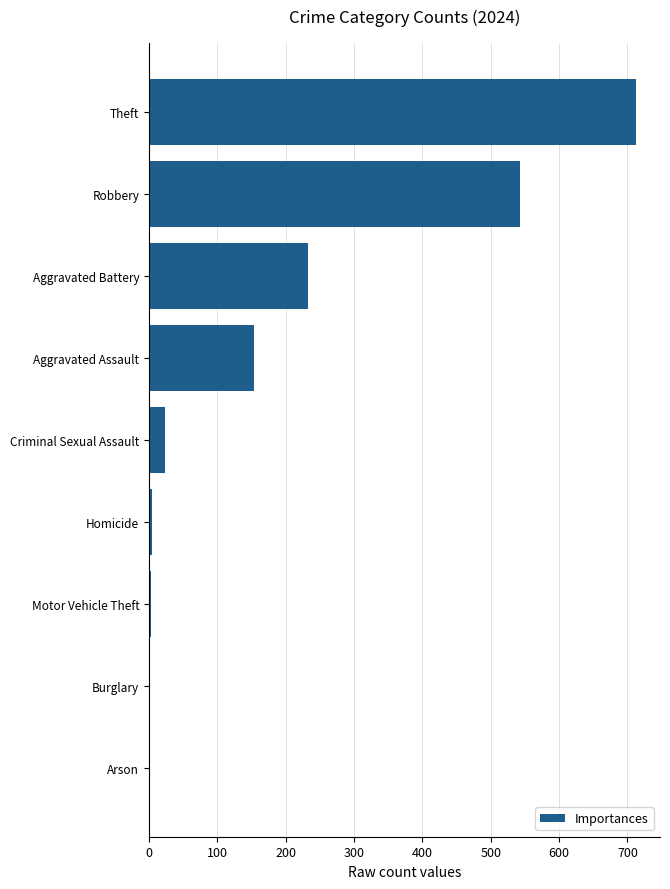

What is the average value?

186